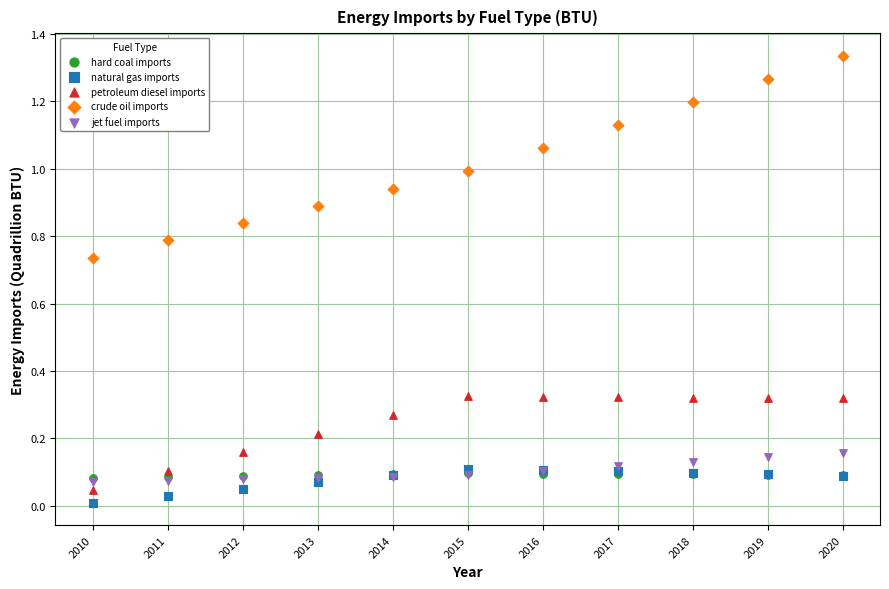

What are all the series names shown in the legend?

hard coal imports, natural gas imports, petroleum diesel imports, crude oil imports, jet fuel imports